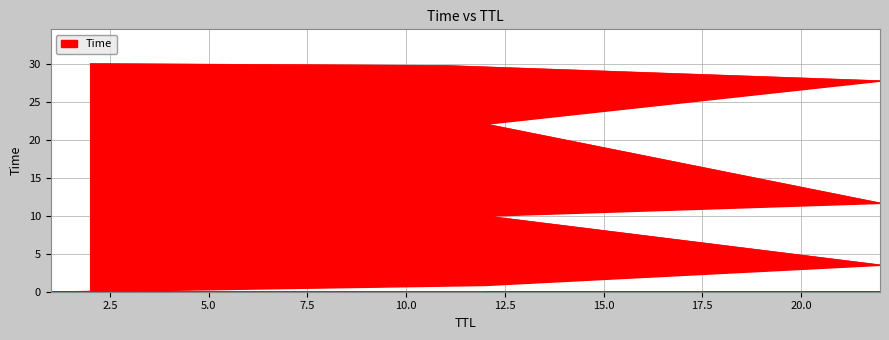

At which label is the value closest to 15?

22